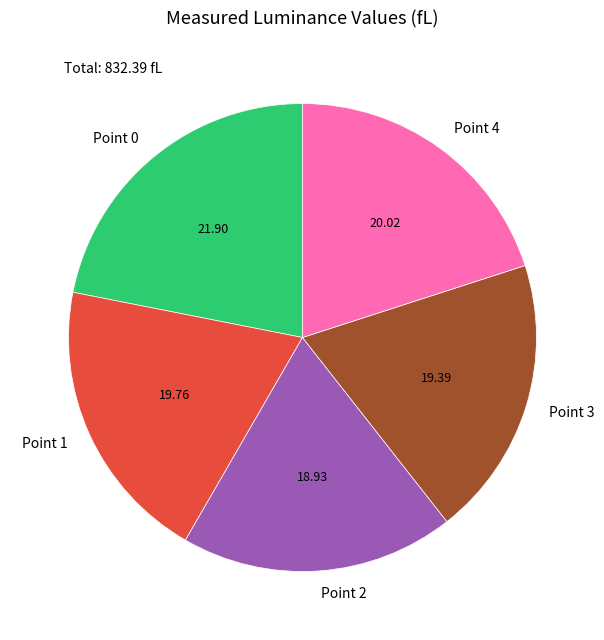

Is the sum of Point 1 and Point 4 greater than half?

No